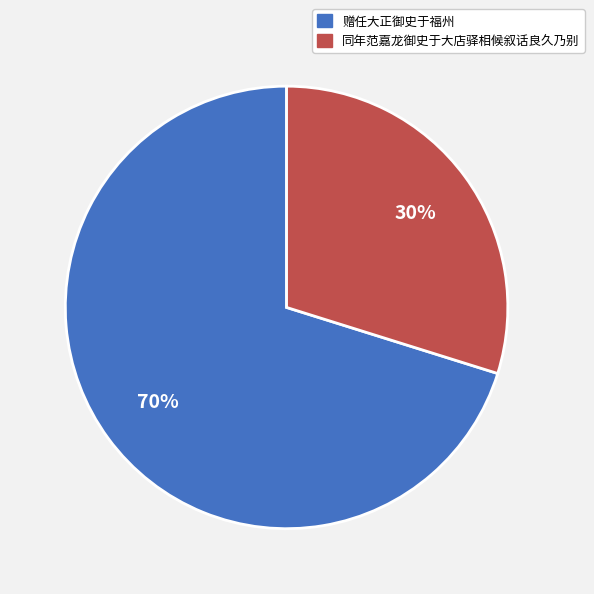

To the nearest percent, what is the difference between the 赠任大正御史于福州 and 同年范嘉龙御史于大店驿相候叙话良久乃别 slice percentages?

40%